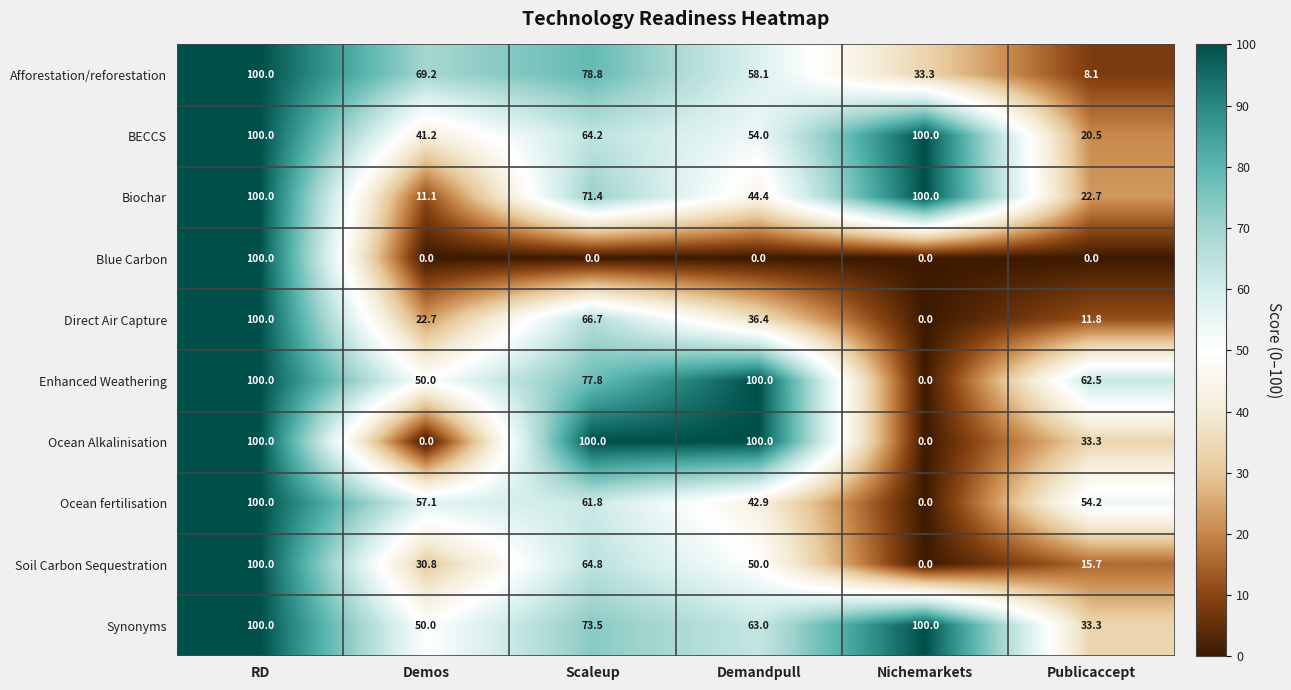

What is the spread (max minus min) of values at Scaleup?

100.0